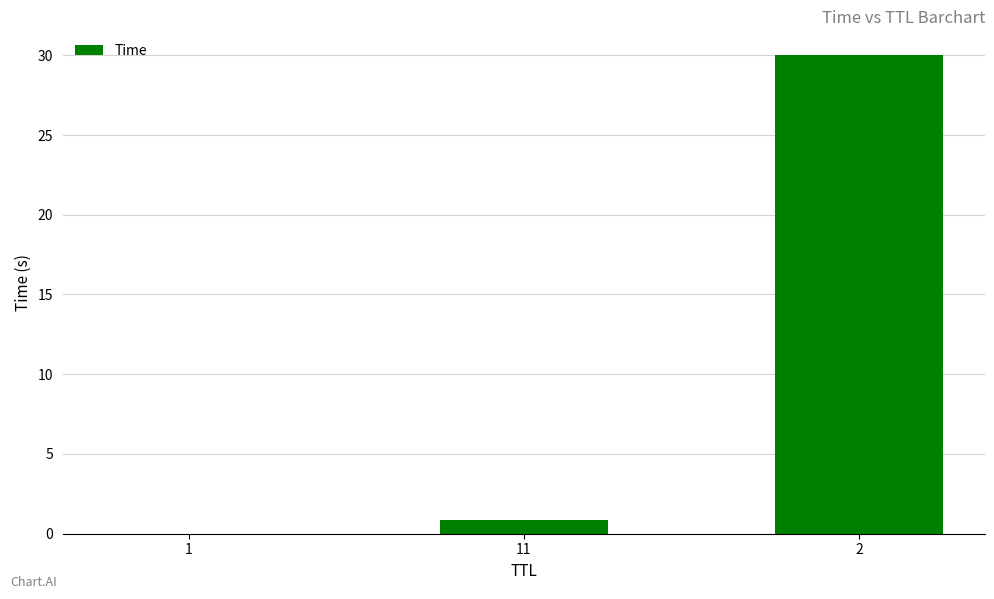

Are the bars horizontal?

No